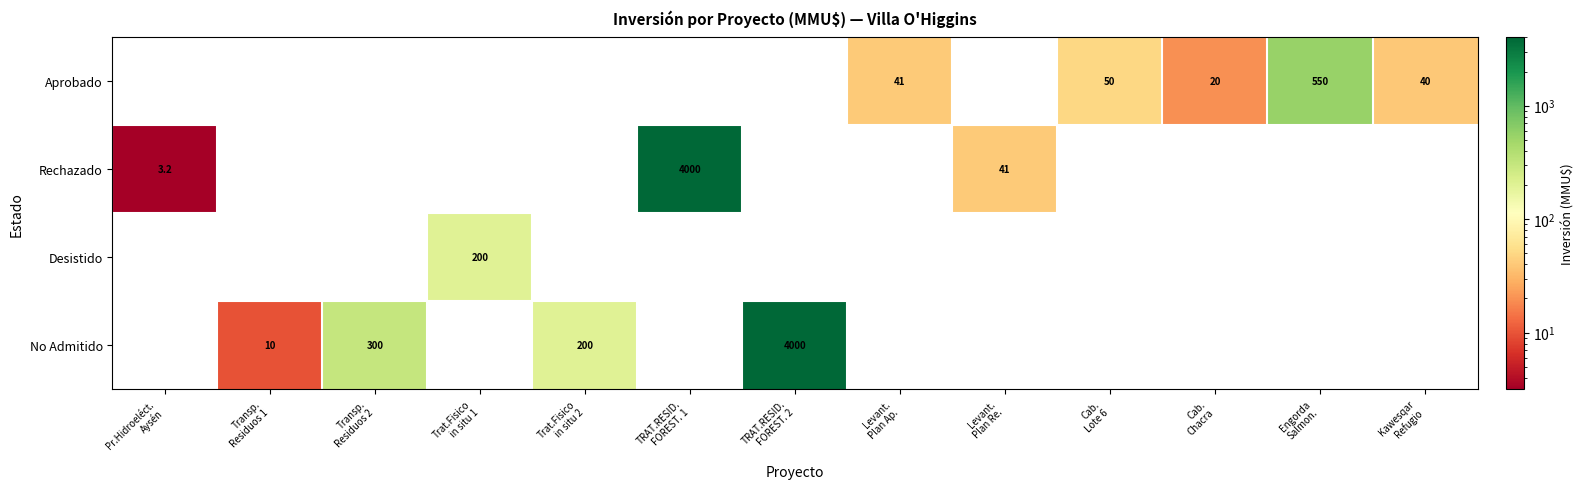

The value of Rechazado at Cab. Lote 6 is 0.0. True or false?

True